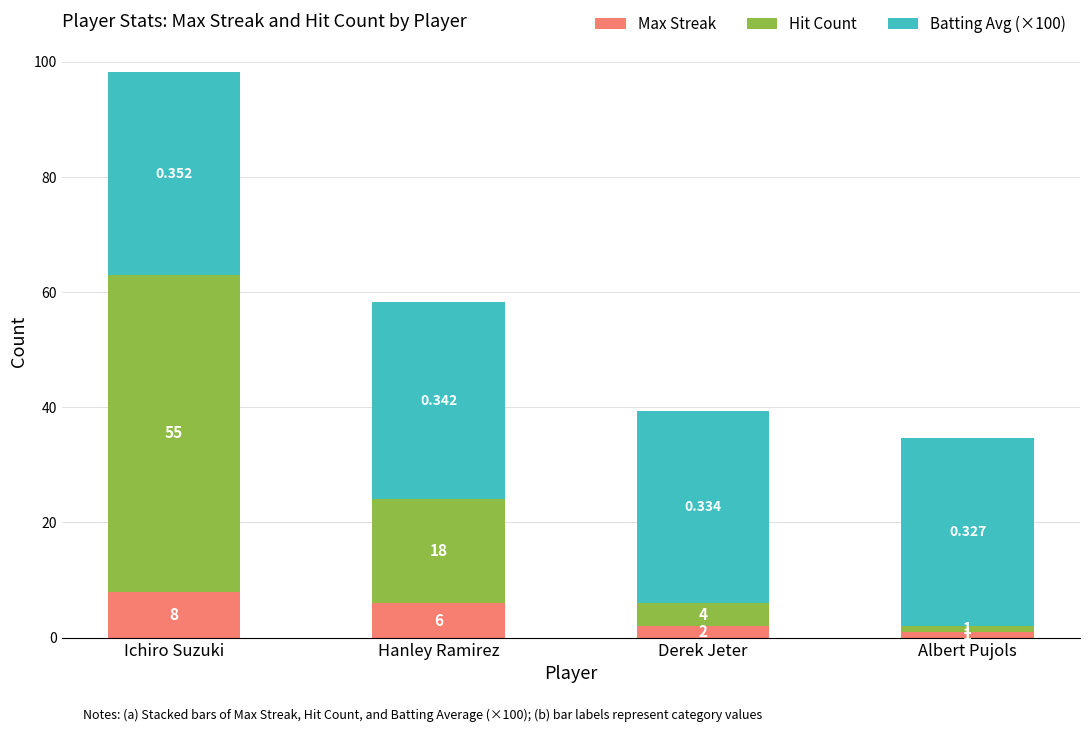

List the labels in order of Max Streak value, largest first.

Ichiro Suzuki, Hanley Ramirez, Derek Jeter, Albert Pujols